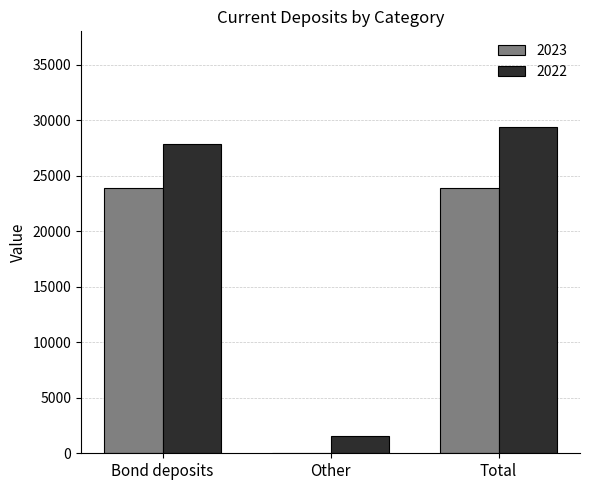

What is the greatest value displayed?

29389